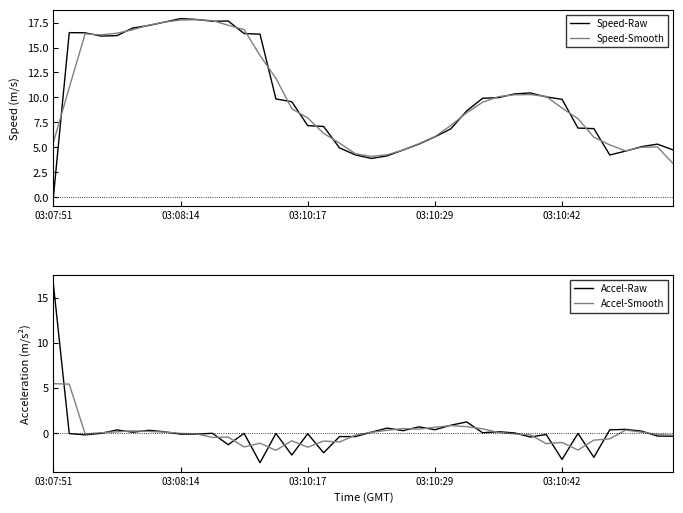

How many times do Accel-Raw and Accel-Smooth cross each other?

29